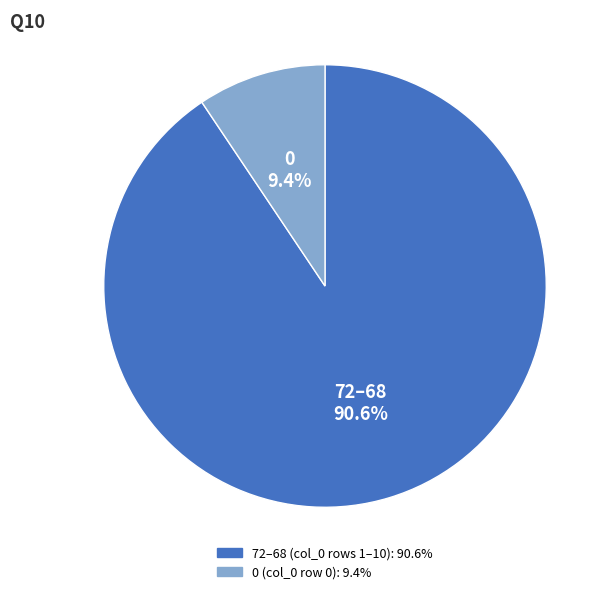

How many slices are in this pie chart?

2